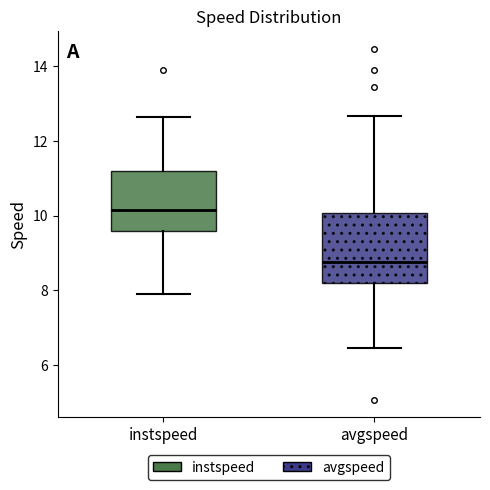

Where does the lower whisker of the box for instspeed end on the y-axis? The values are not printed on the chart, so give them approximately, as read against the axis.

7.8